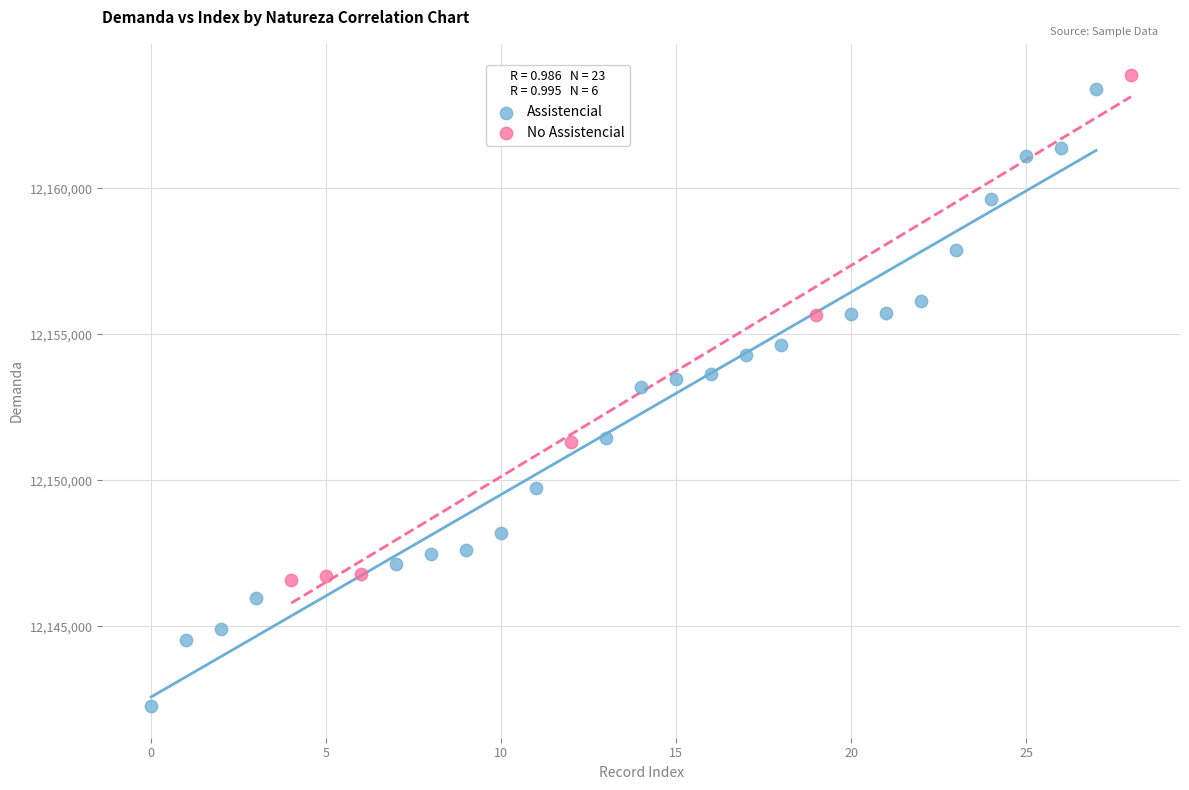

Which series reaches the minimum Y coordinate?

Assistencial